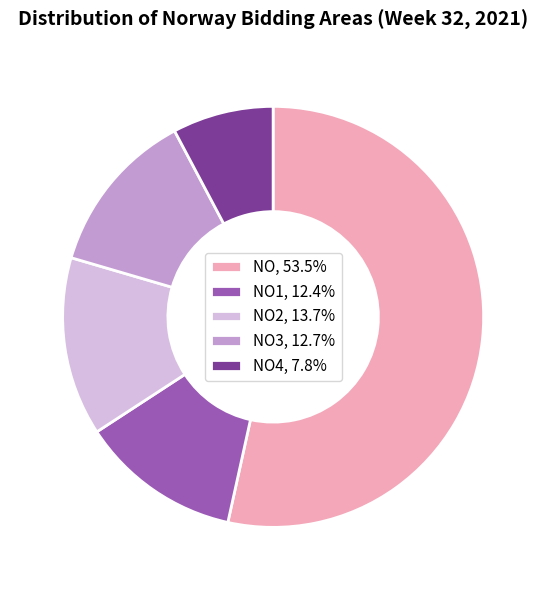

Approximately how many times larger is the value at NO, 53.5% compared to NO4, 7.8%?

6.9